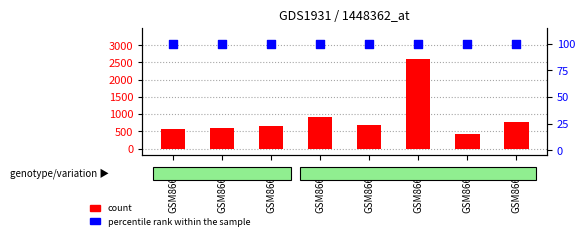

Which series has the largest total across all categories?

count